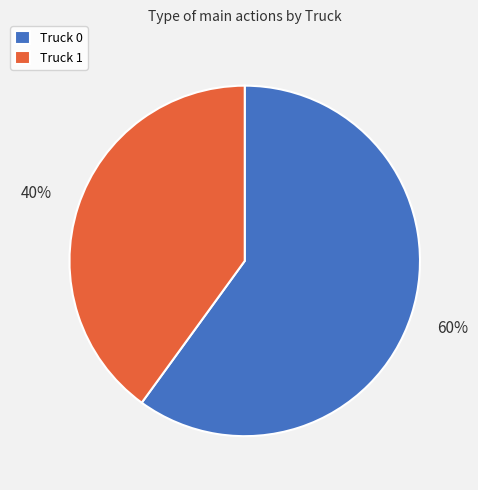

Is it true that Truck 1 is 27% of the pie?

False